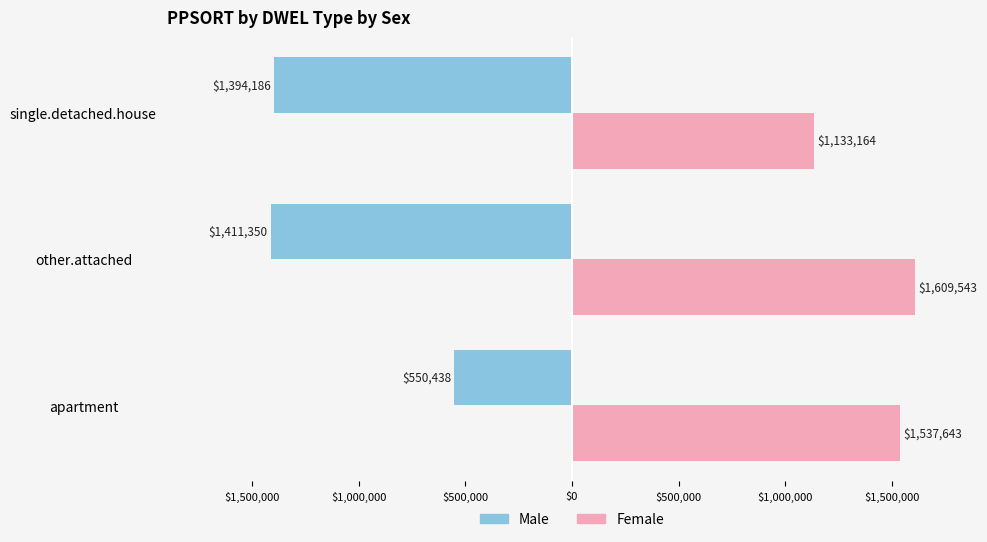

What are all the series names shown in the legend?

Male, Female